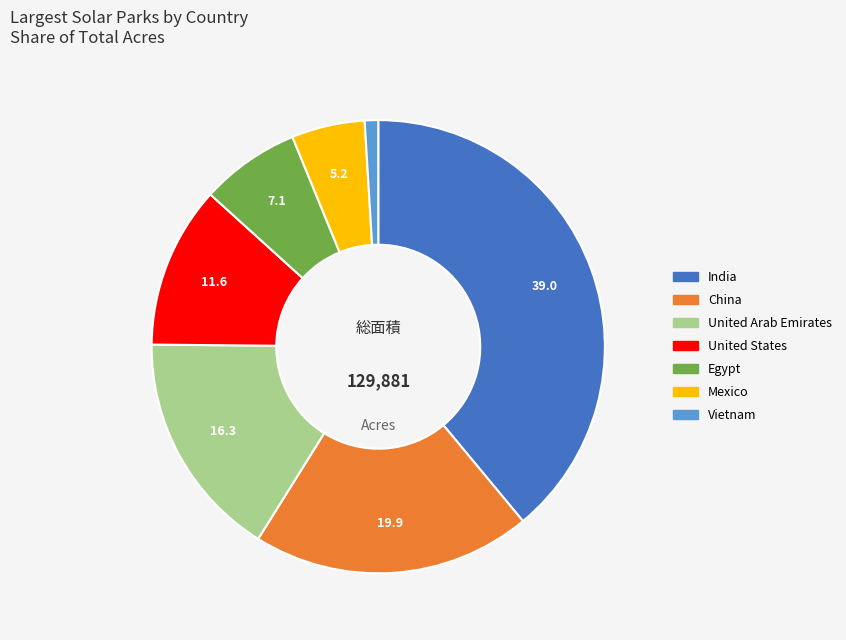

Between Mexico and China, which is larger?

China